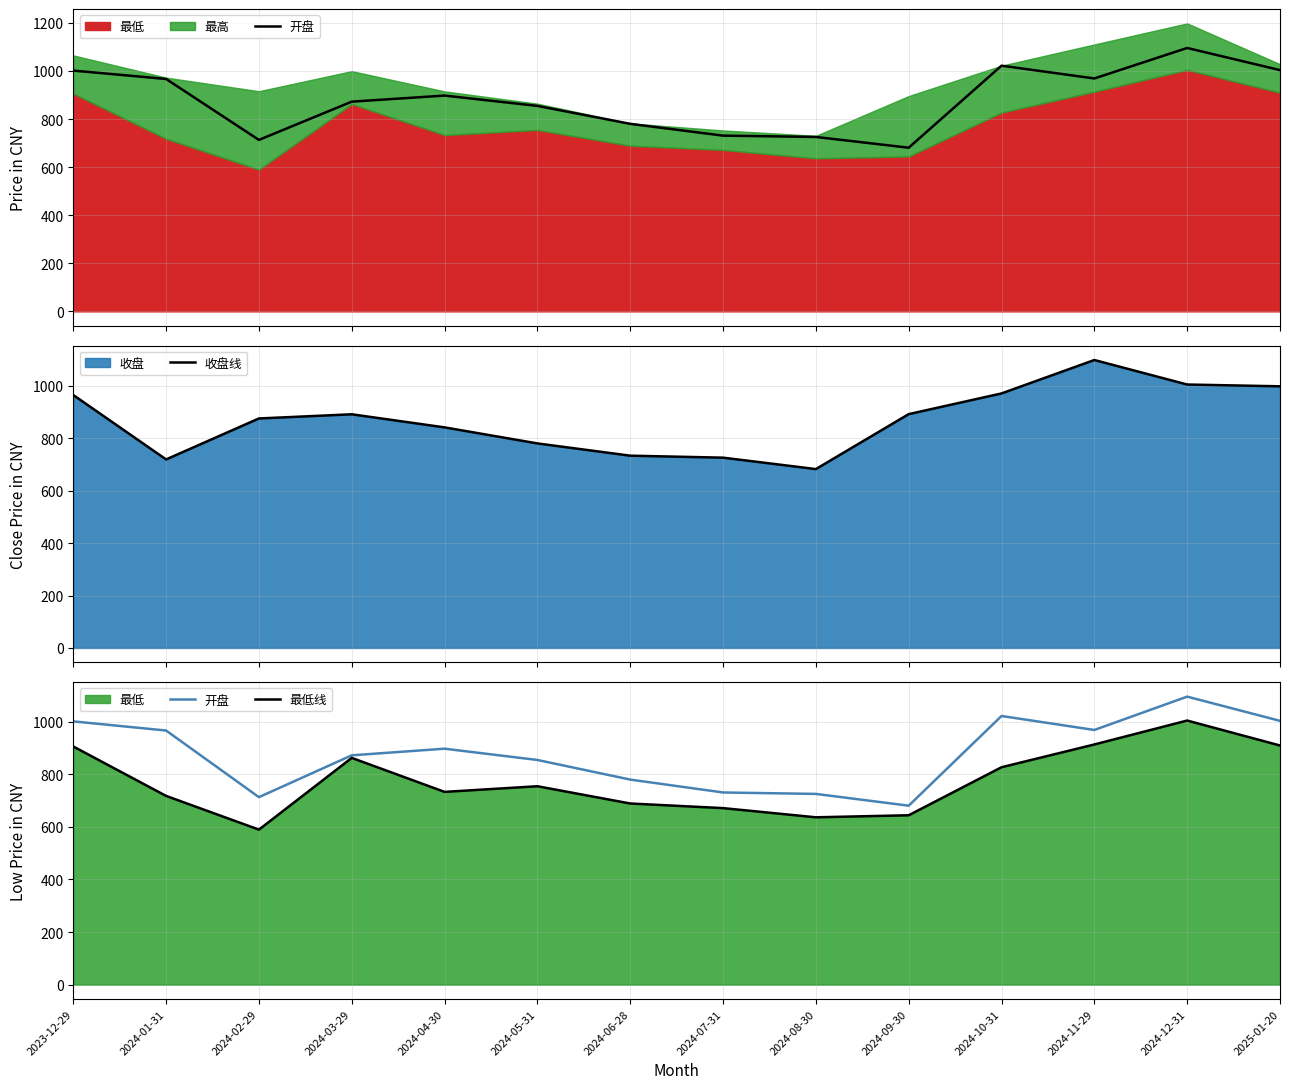

What is the difference between the 开盘 values at 2024-07-31 and 2024-11-29?

237.9